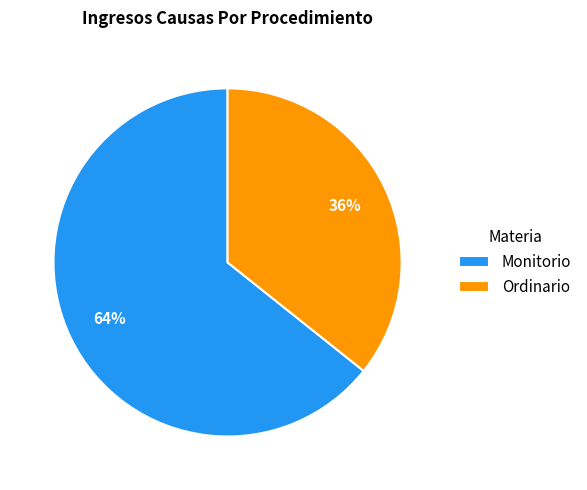

What is the smallest slice in the pie chart?

Ordinario